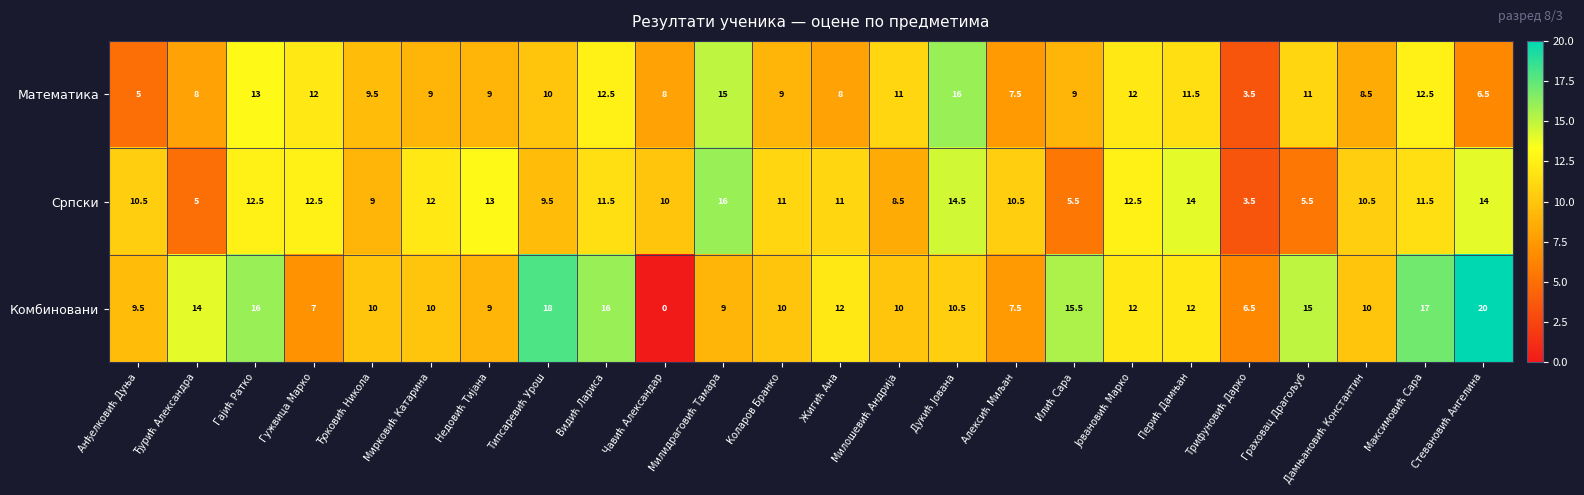

What is the spread (max minus min) of values at Алексић Миљан?

3.0